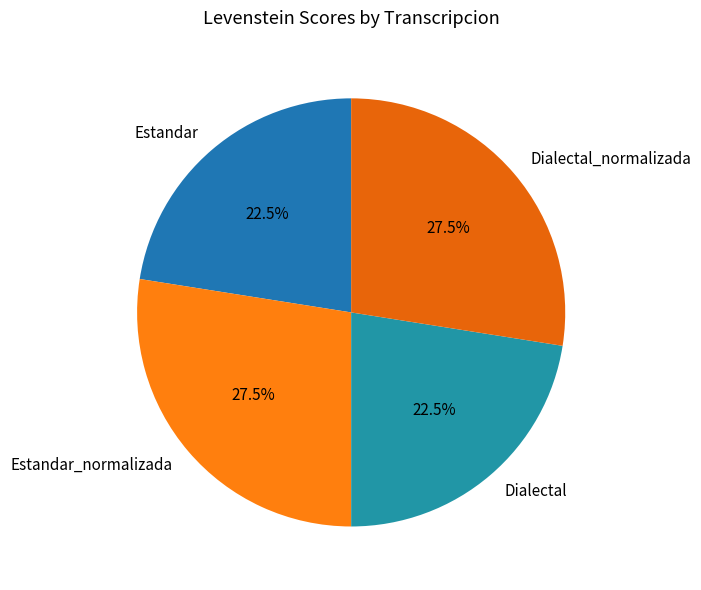

How many segments does this pie chart have?

4